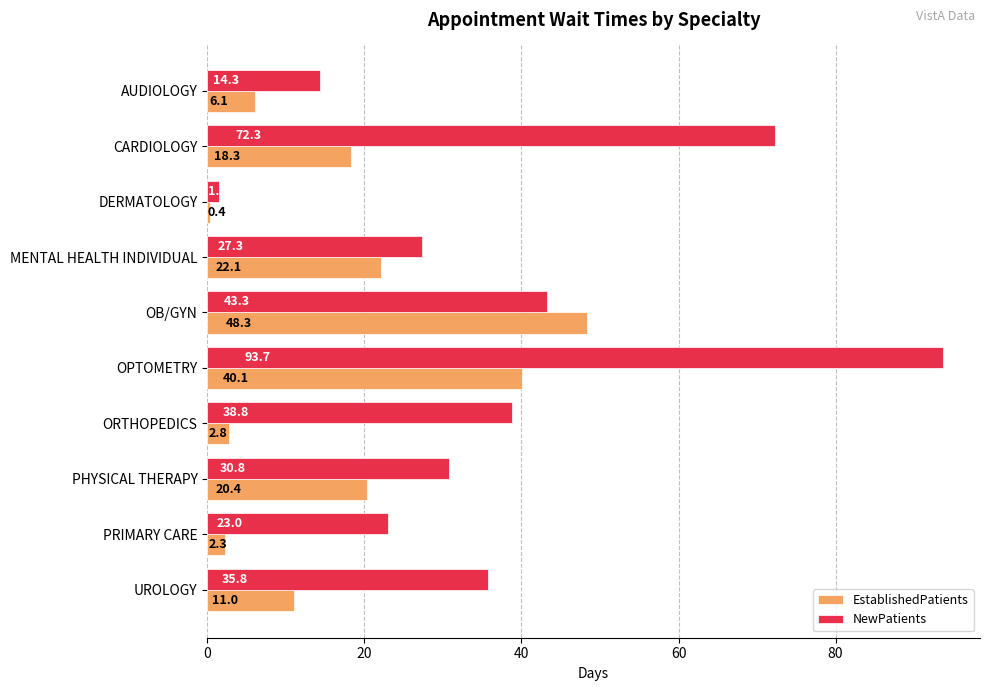

The EstablishedPatients series shows 6.1 at AUDIOLOGY. True or false?

True